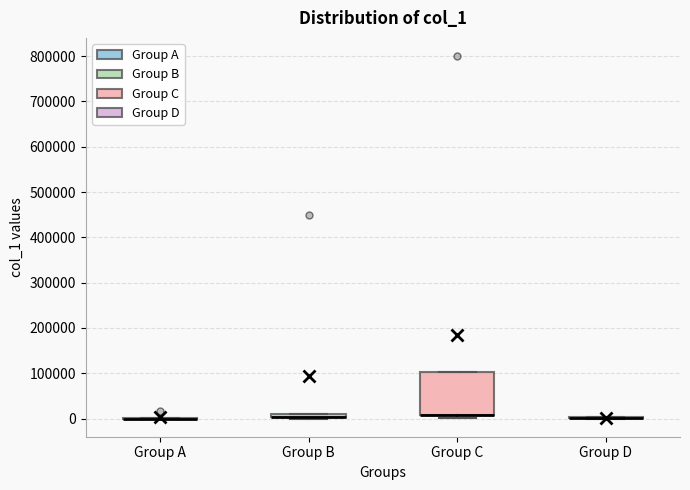

Comparing the boxes themselves (not the whiskers), which one is the tallest?

Group C